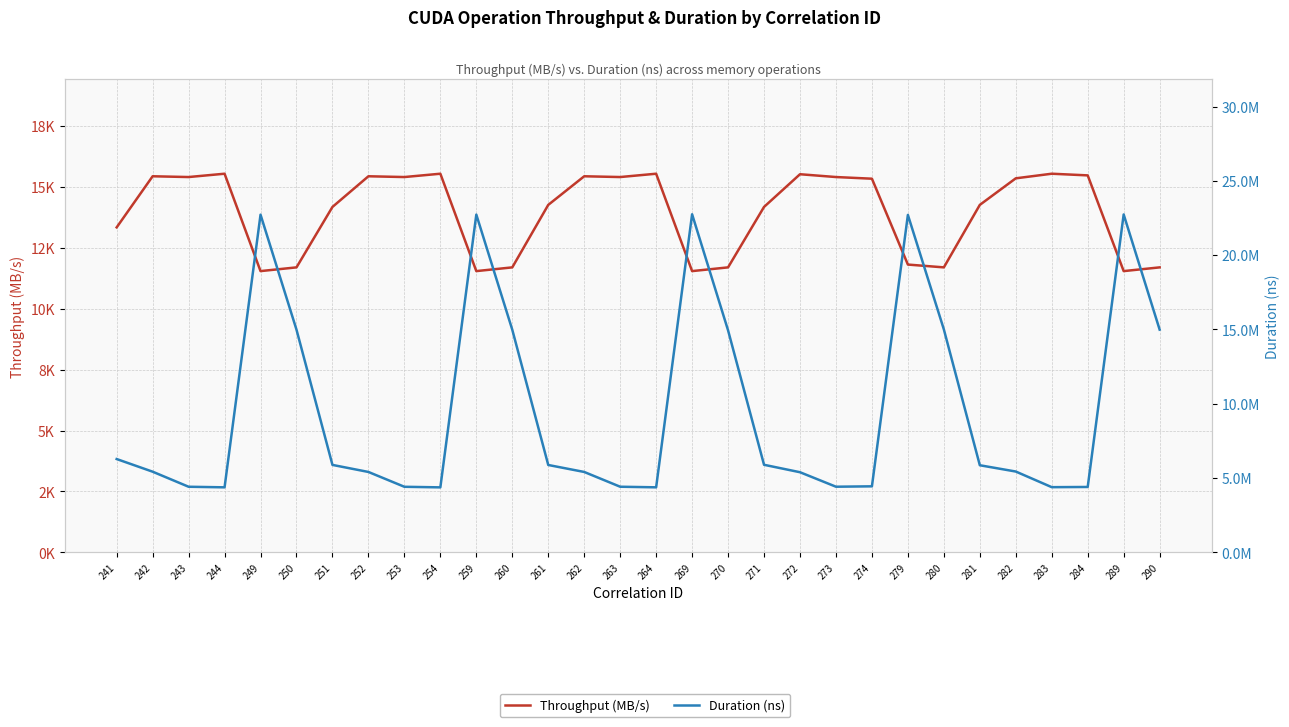

Rank the series at 244 from highest to lowest value.

Duration (ns), Throughput (MB/s)